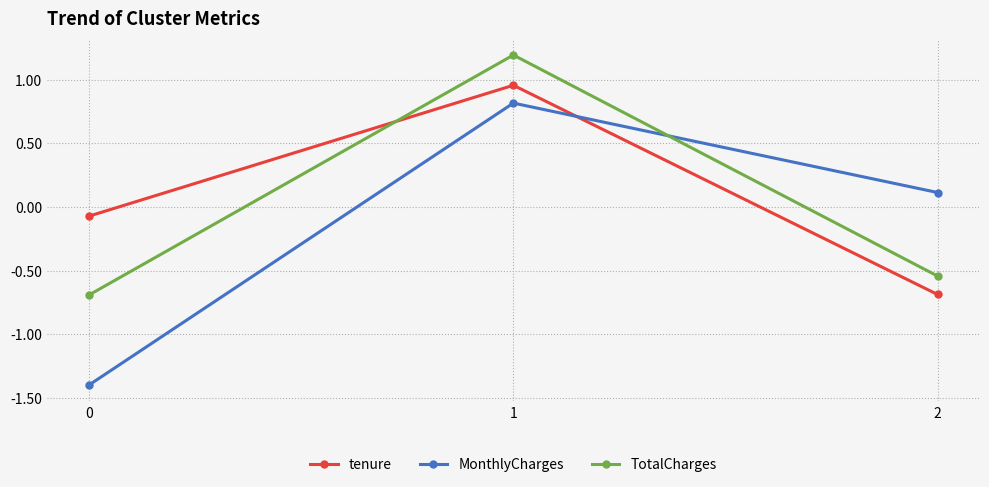

Is it true that MonthlyCharges equals 0.8 at 1?

True